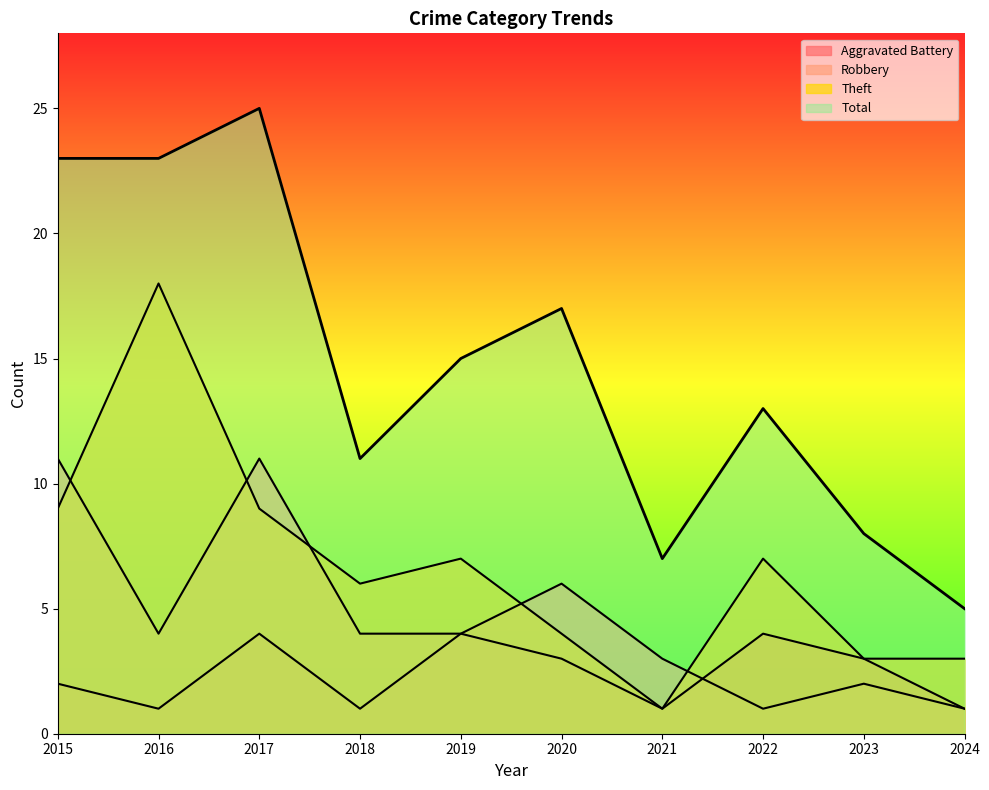

What is the value of the Aggravated Battery point at the 8th from the left?

4